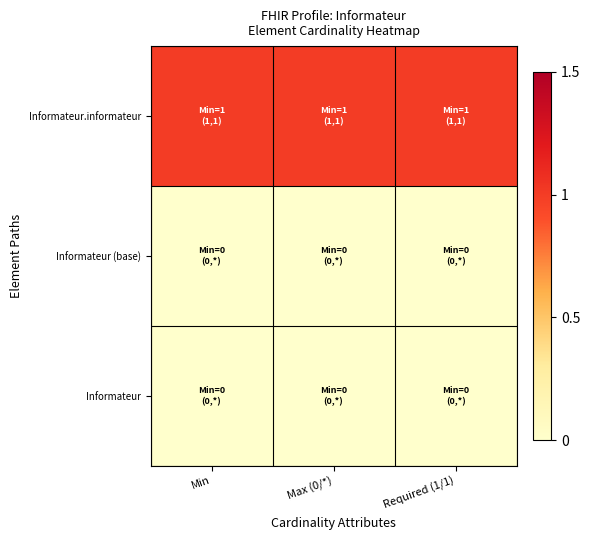

Which series changed the most between Min and Max (0/*)?

Informateur